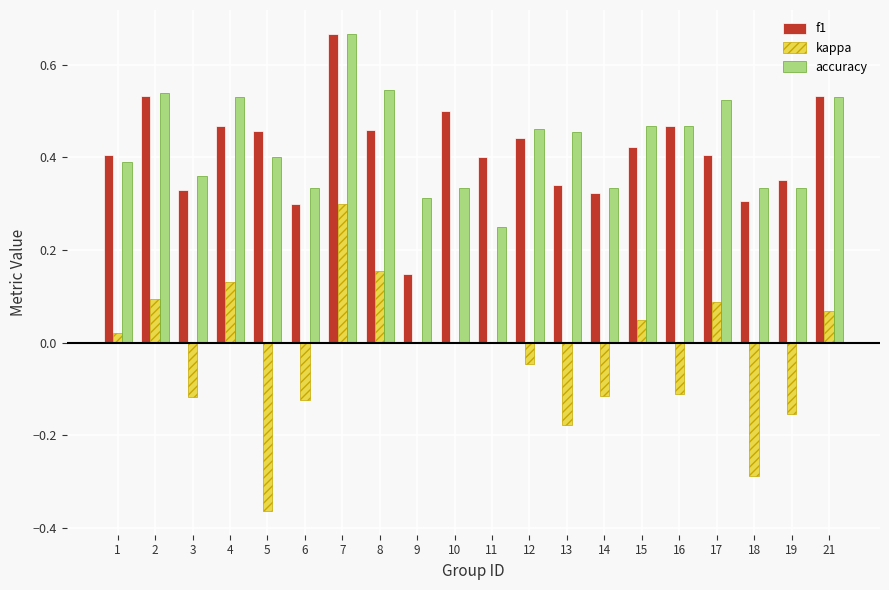

Between 3 and 15, which series saw the biggest shift?

kappa